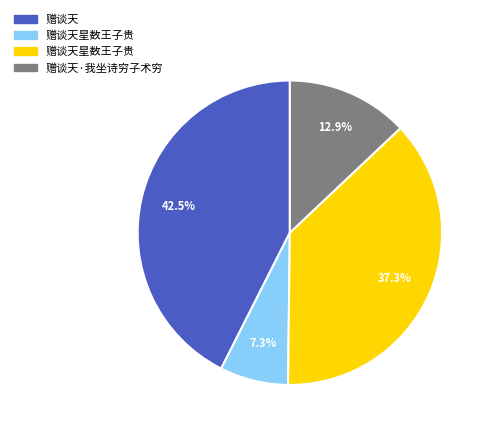

Does any single category account for the majority?

No